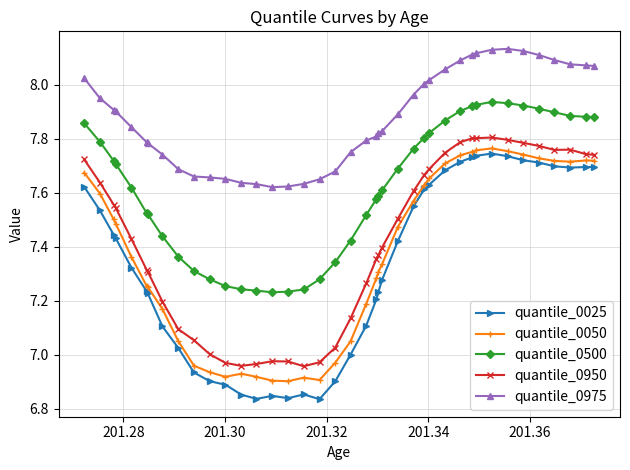

At how many categories does at least one series exceed 6?

40